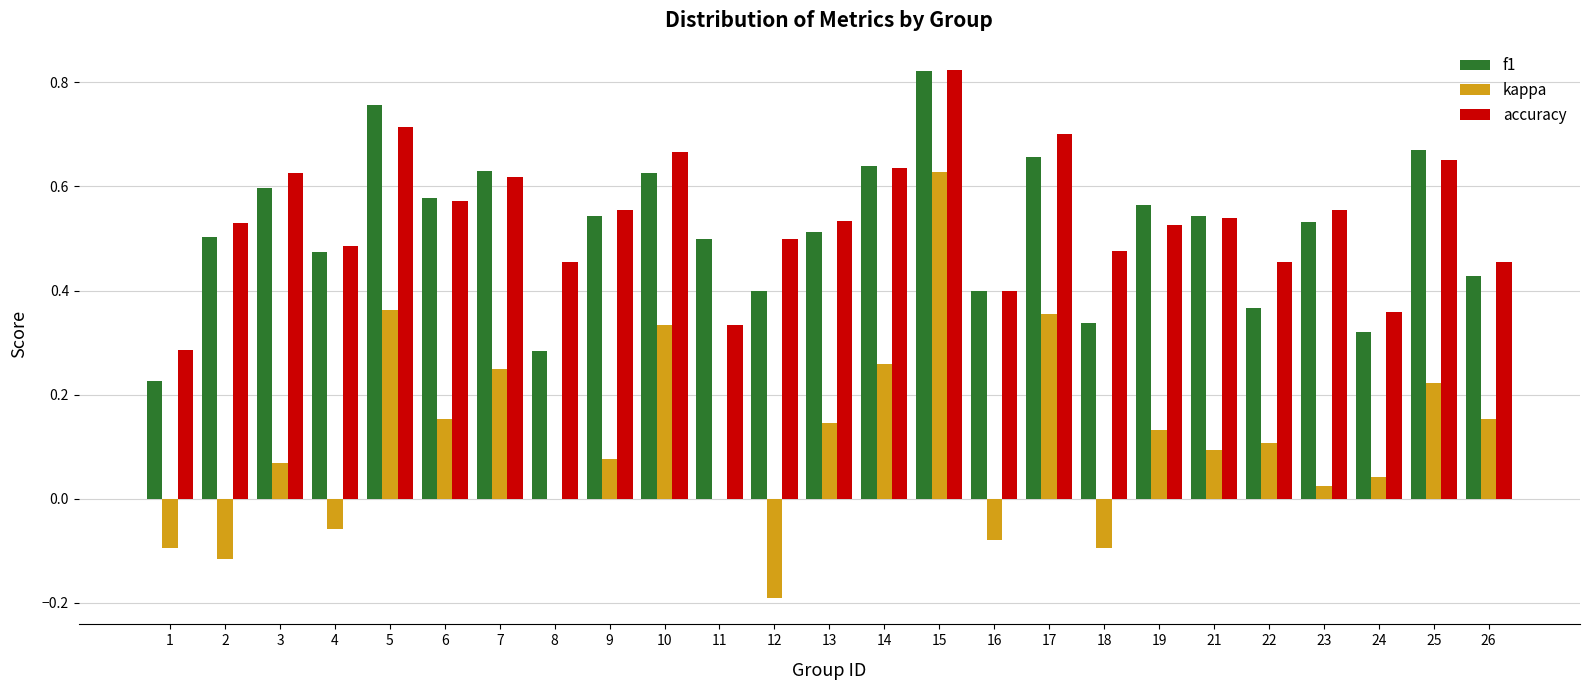

Where does the kappa series first go above 0?

3